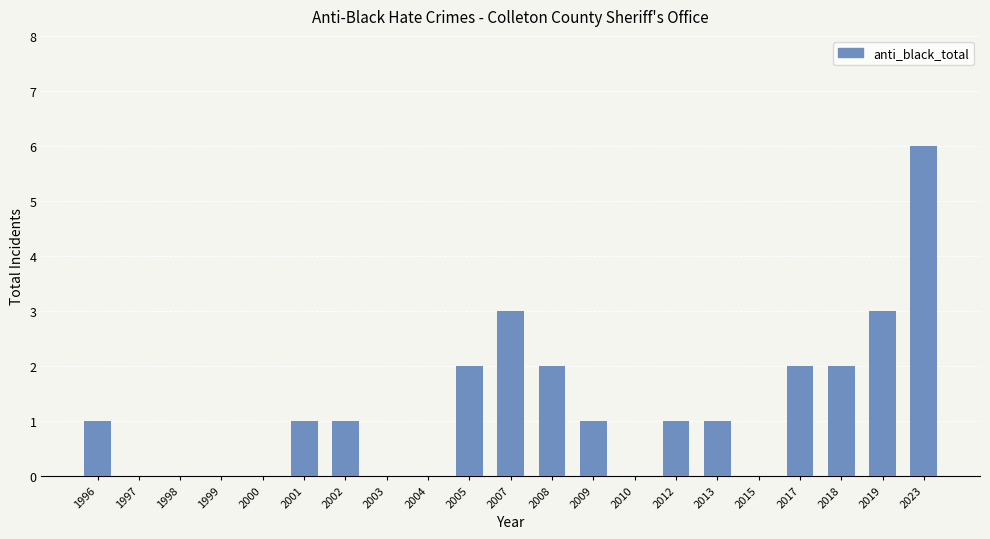

Are the bars horizontal?

No